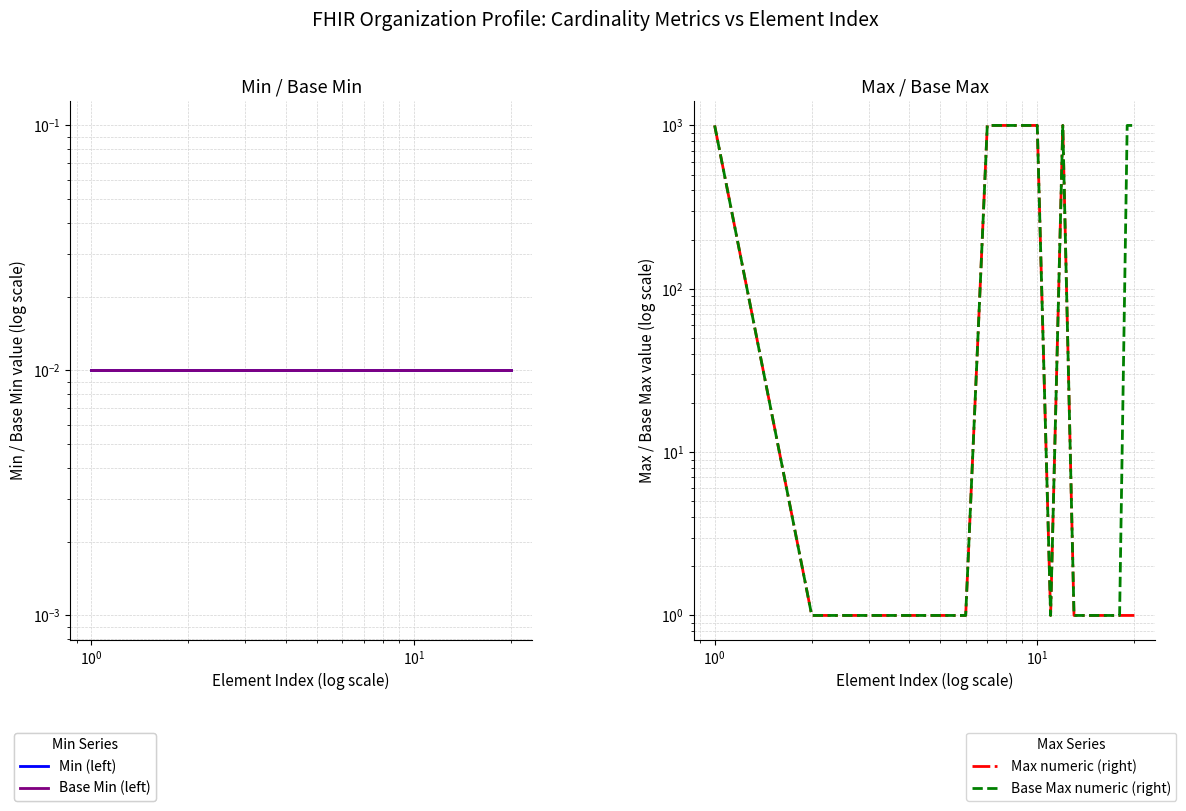

The value of Base Min (left) at $\mathdefault{10^{1}}$ is 0.0. True or false?

False